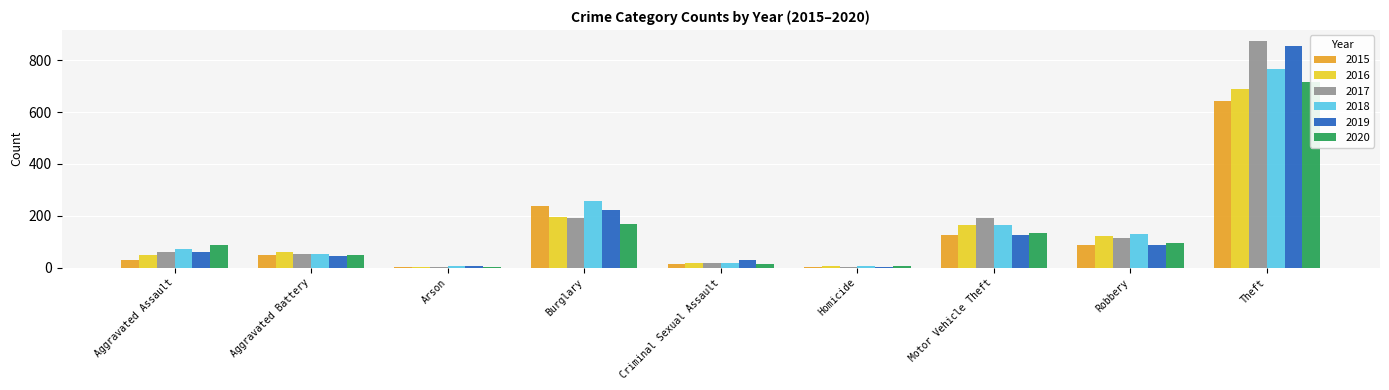

What is the spread (max minus min) of values at Homicide?

6